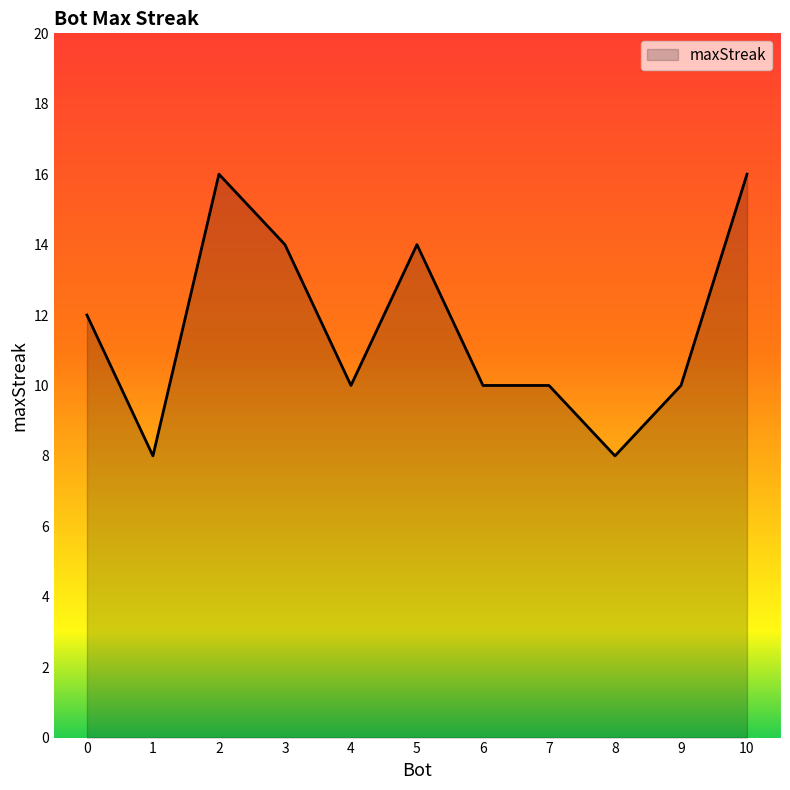

The chart shows a value of 8 at 8. True or false?

True